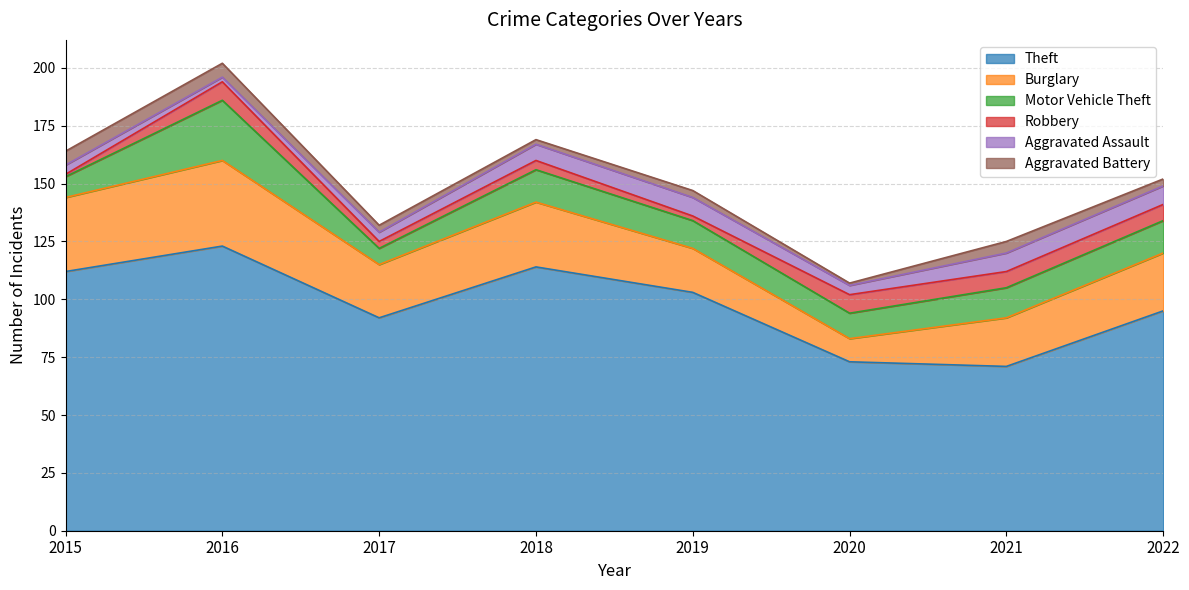

Is it true that Motor Vehicle Theft equals 7 at 2022?

False